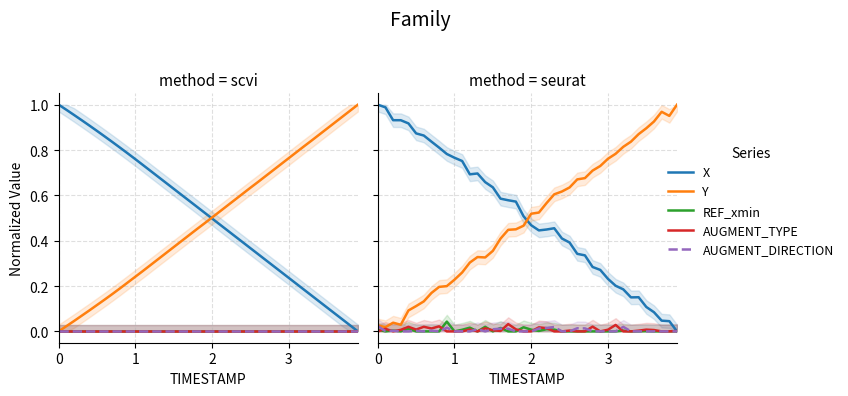

Is the value of REF_xmin at 16 greater than the value of X at 29?

No